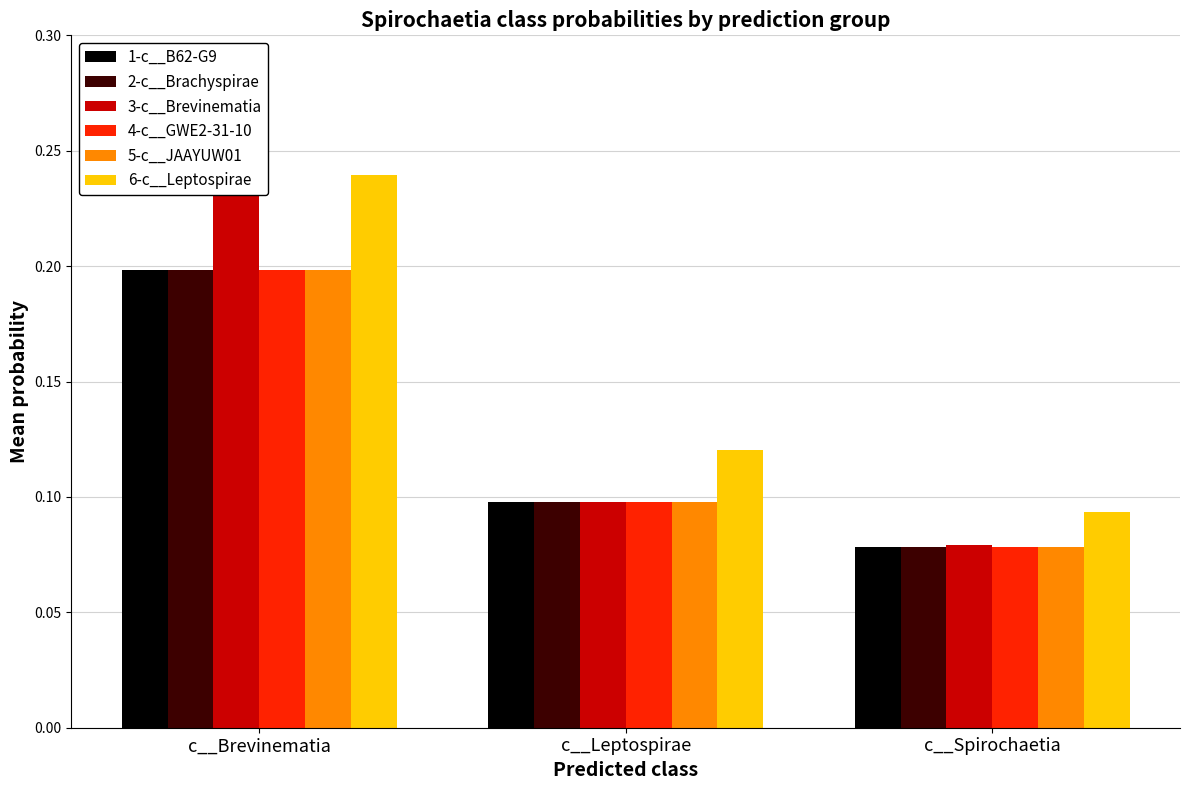

Does the chart contain any negative values?

No